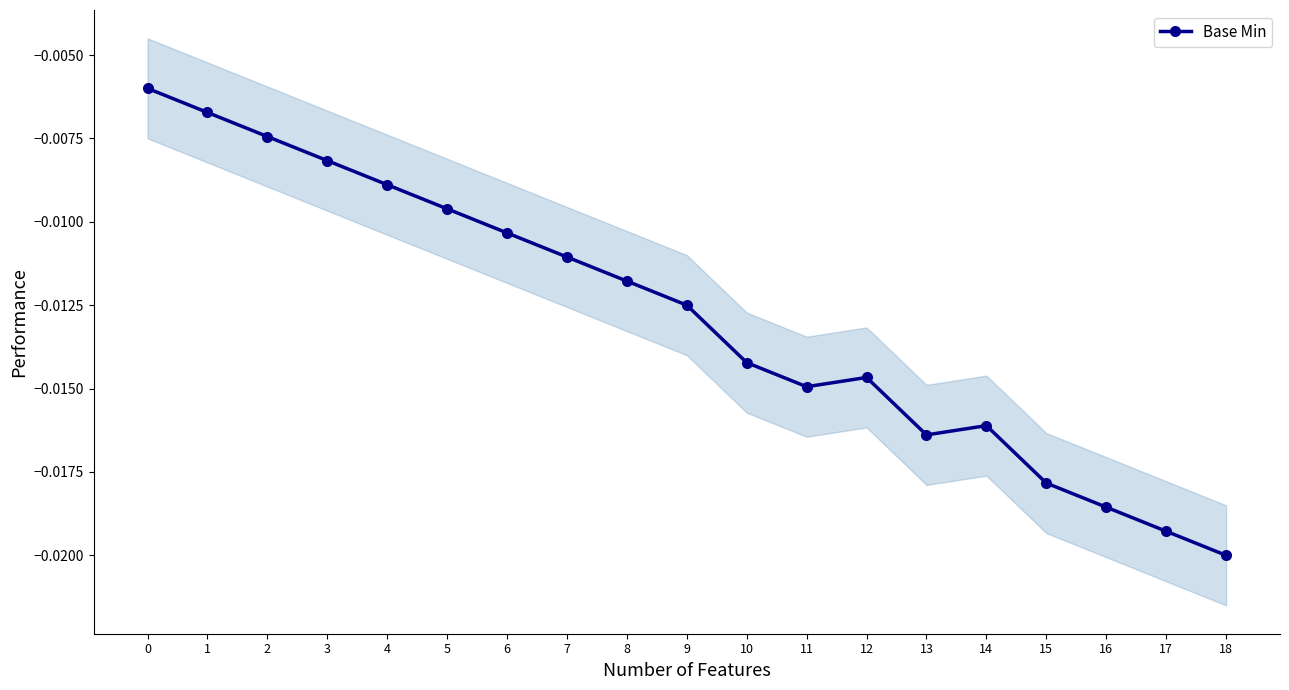

Rank the categories by value from lowest to highest.

18, 17, 16, 15, 13, 14, 11, 12, 10, 9, 8, 7, 6, 5, 4, 3, 2, 1, 0